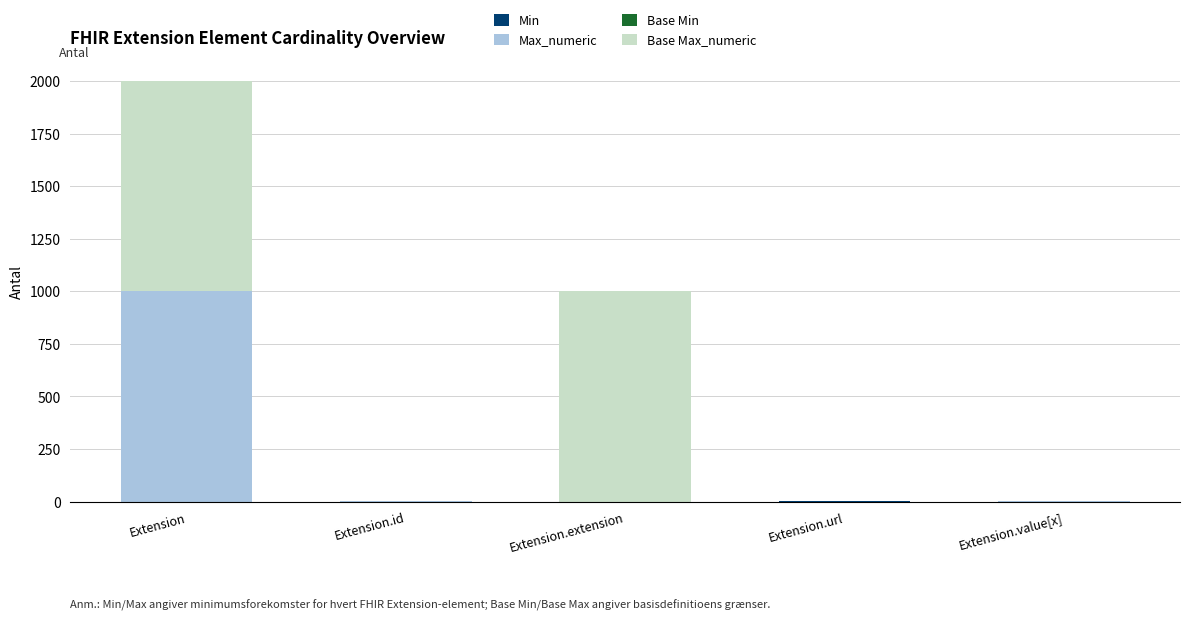

At which category is the sum across all series the highest?

Extension